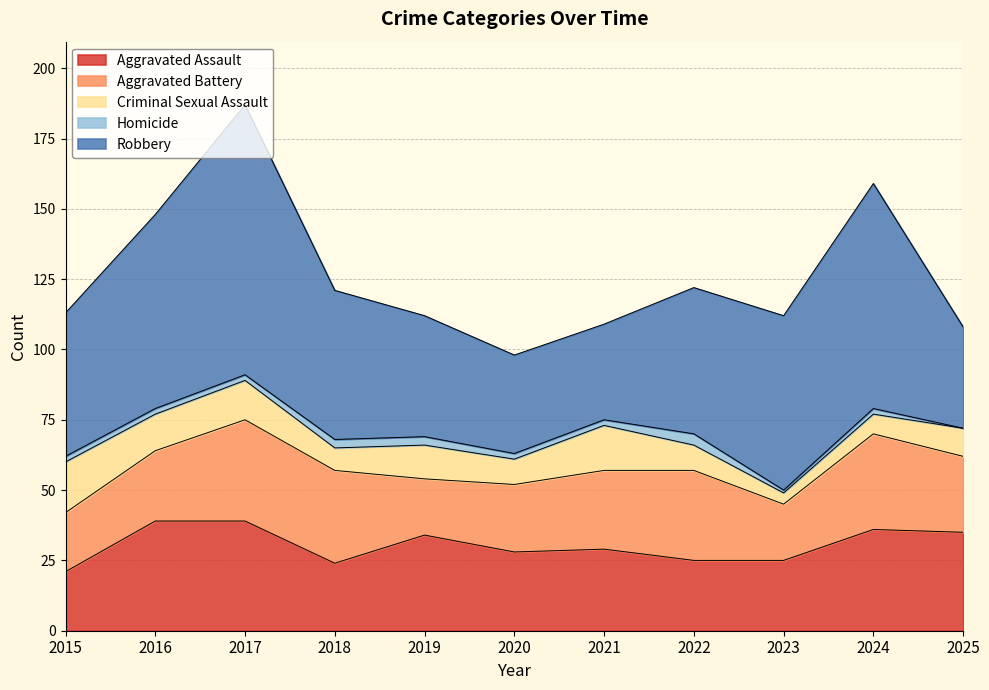

Which series has the widest spread of values?

Robbery